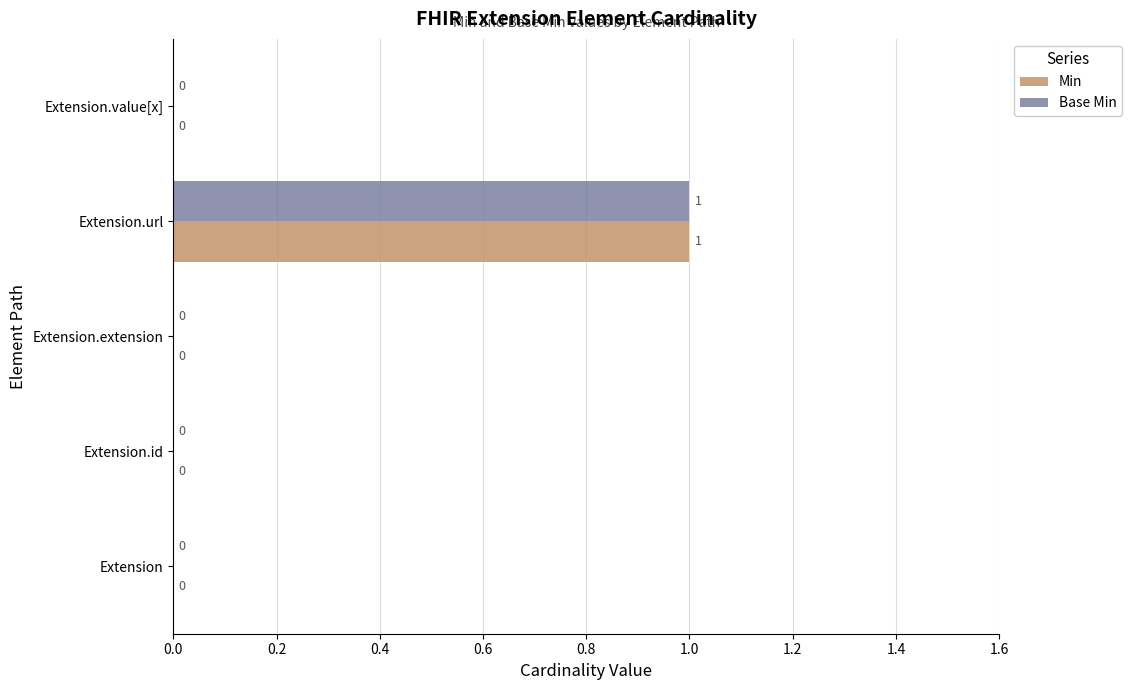

Which label corresponds to the largest value in the chart?

Extension.url